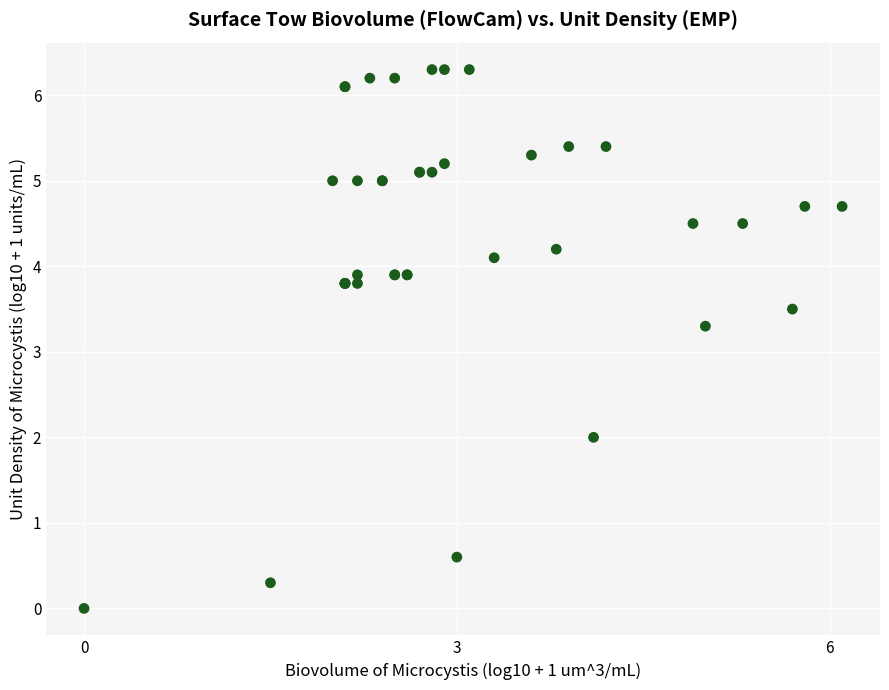

What Y value in the scatter plot is closest to 3?

3.3